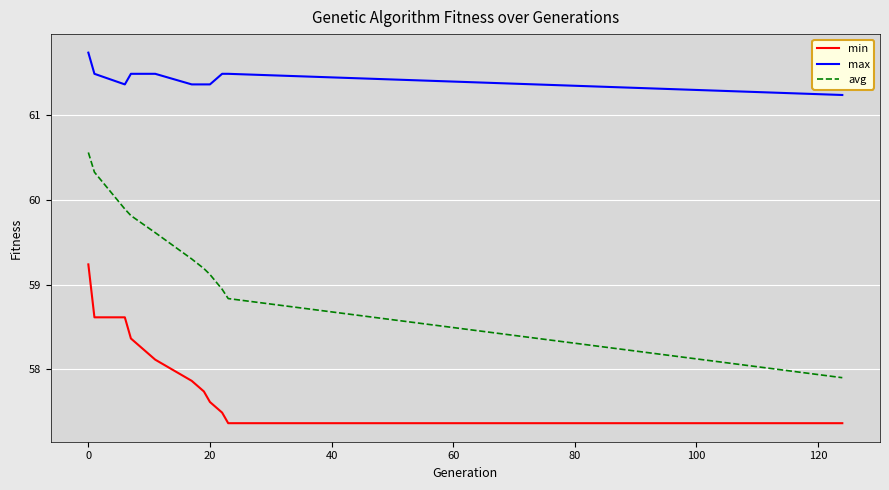

True or false: min and avg cross at least once.

False